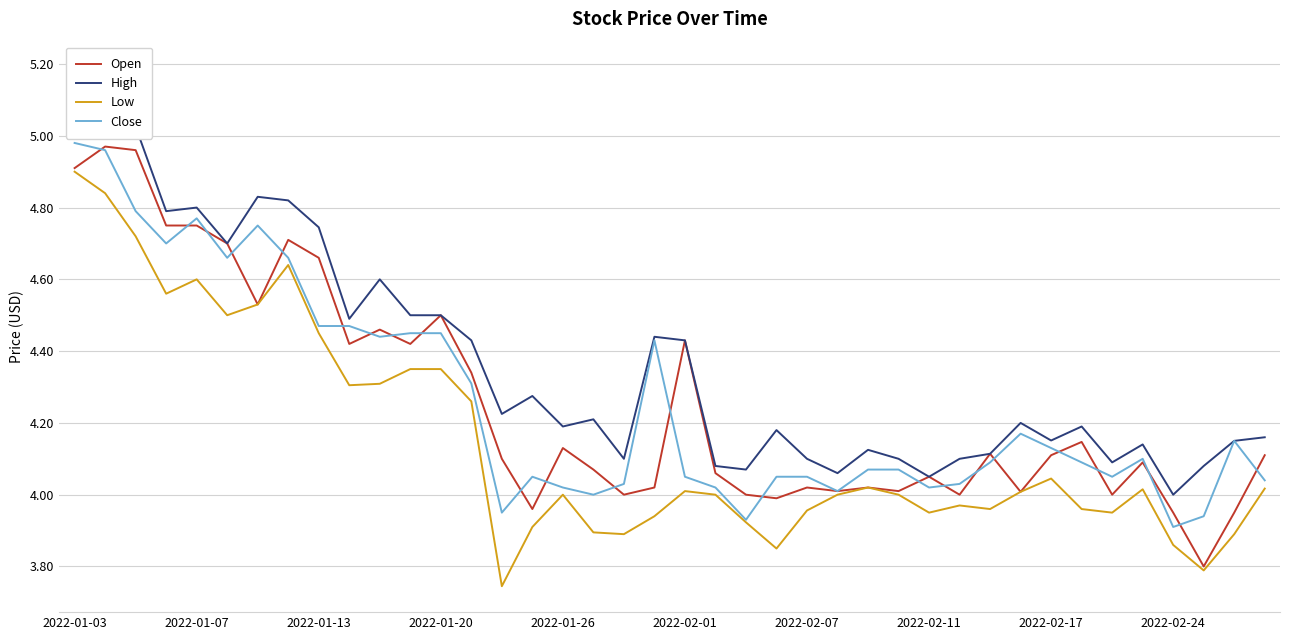

At which label does Low reach its peak?

2022-01-03